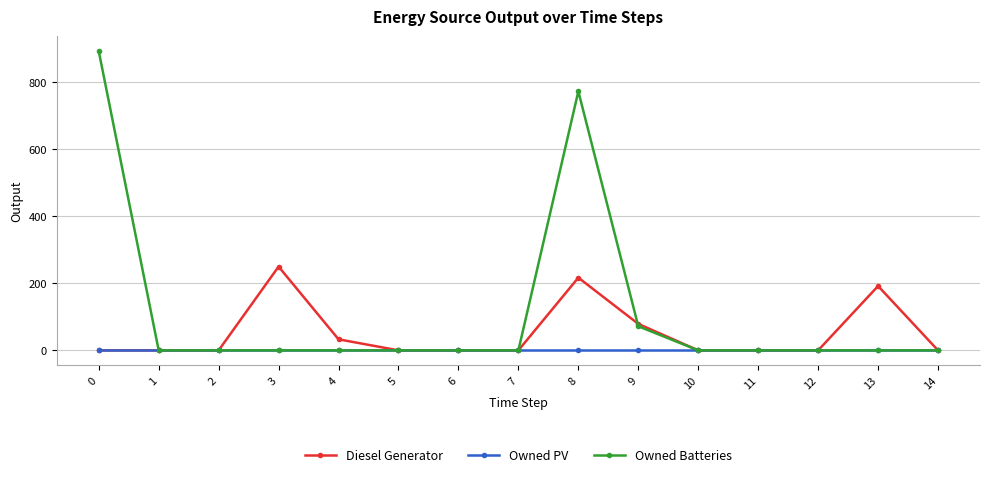

The Owned Batteries series shows 358 at 5. True or false?

False